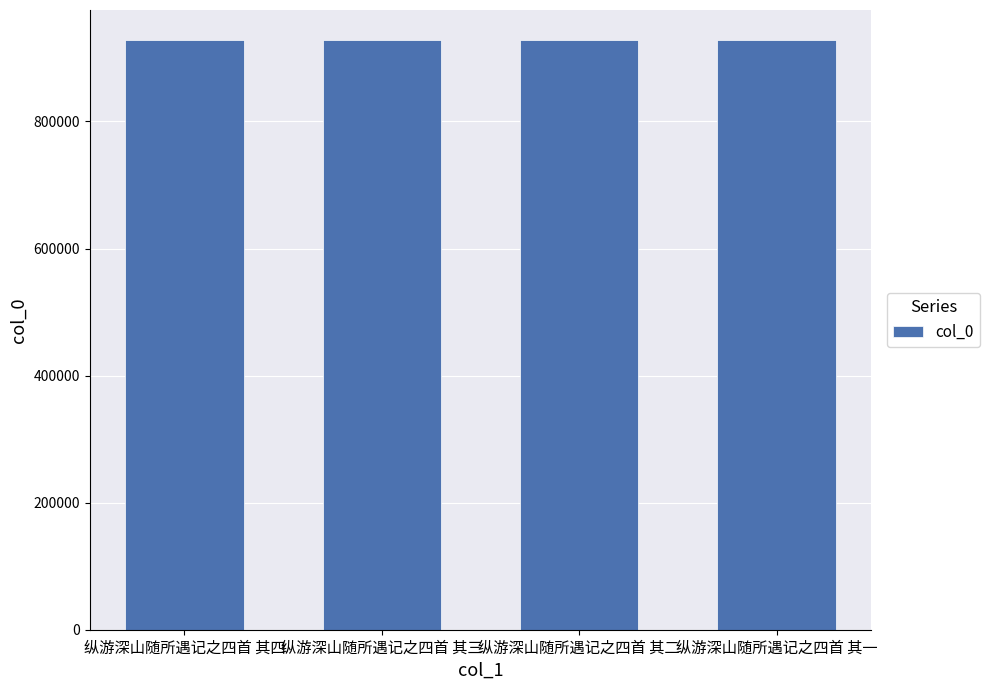

Are the bars grouped side by side (vs. stacked)?

No